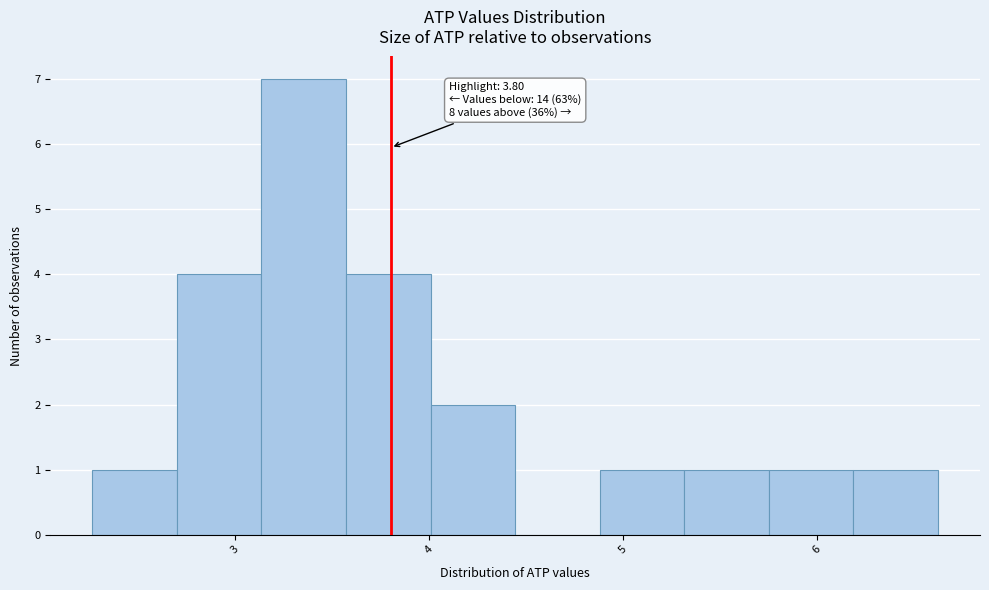

Over which range of the x-axis is the bar tallest?

3.1 to 3.6